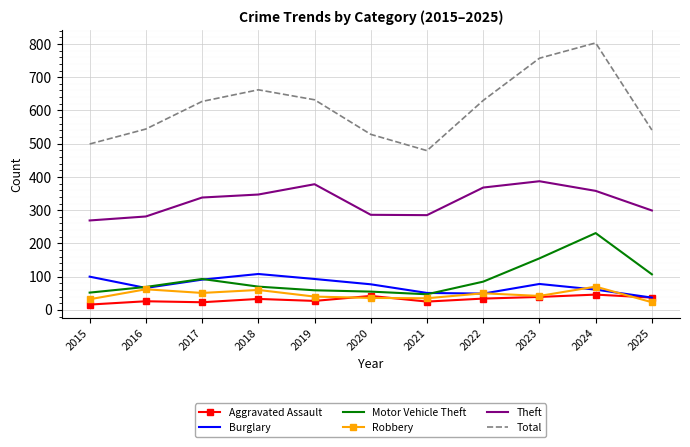

The Robbery series shows 12 at 2017. True or false?

False